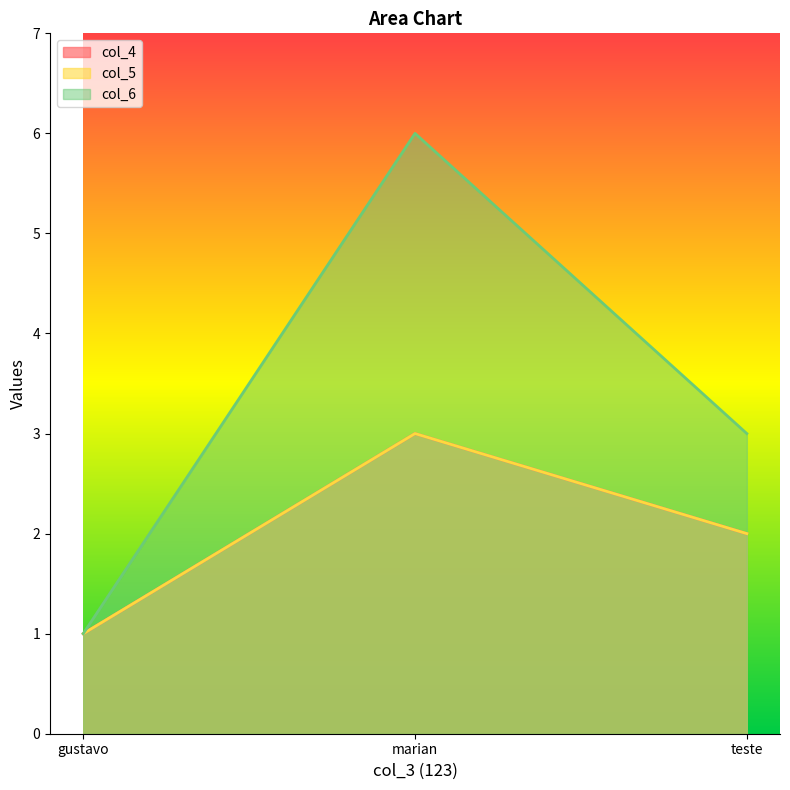

Rank the series by their maximum value, from lowest to highest.

col_4, col_5, col_6